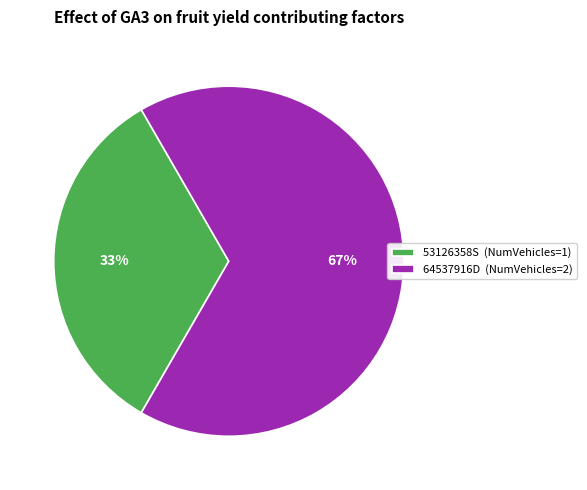

Do 53126358S (NumVehicles=1) and 64537916D (NumVehicles=2) together represent more than half of the pie?

Yes